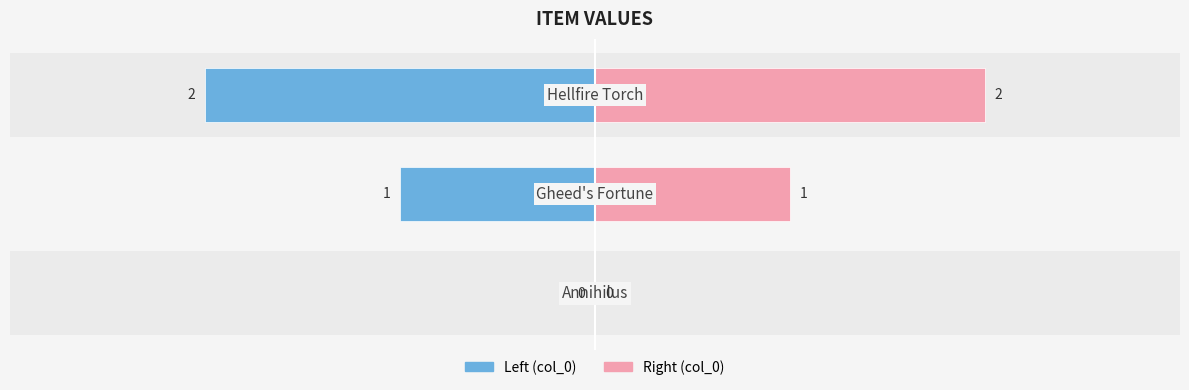

How many bars are there in each group?

2